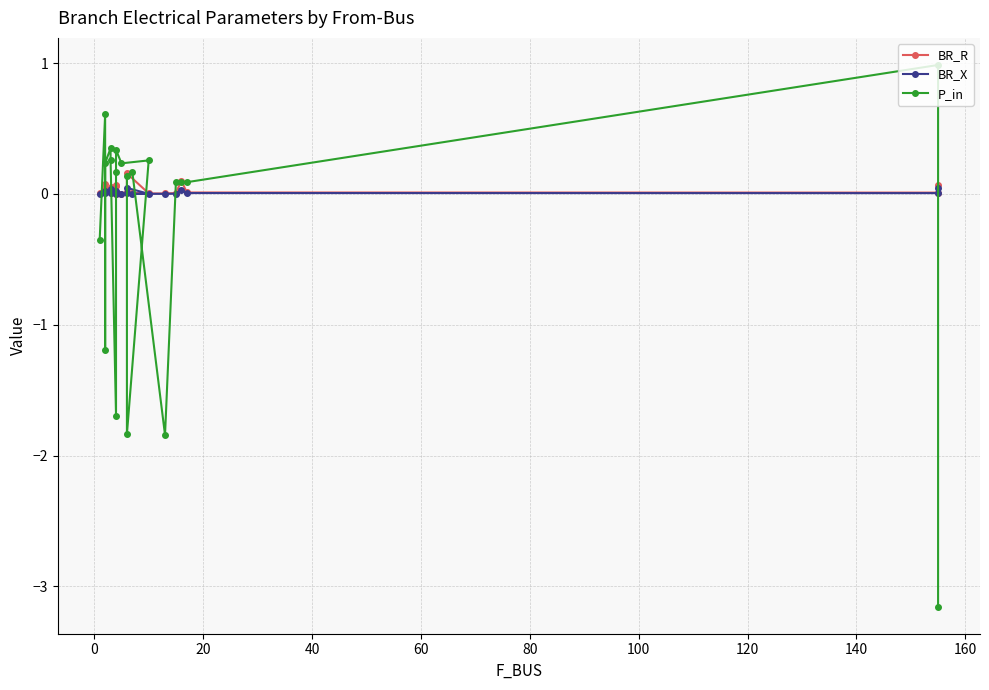

What is the difference between the maximum and second lowest values in the P_in series?

2.8